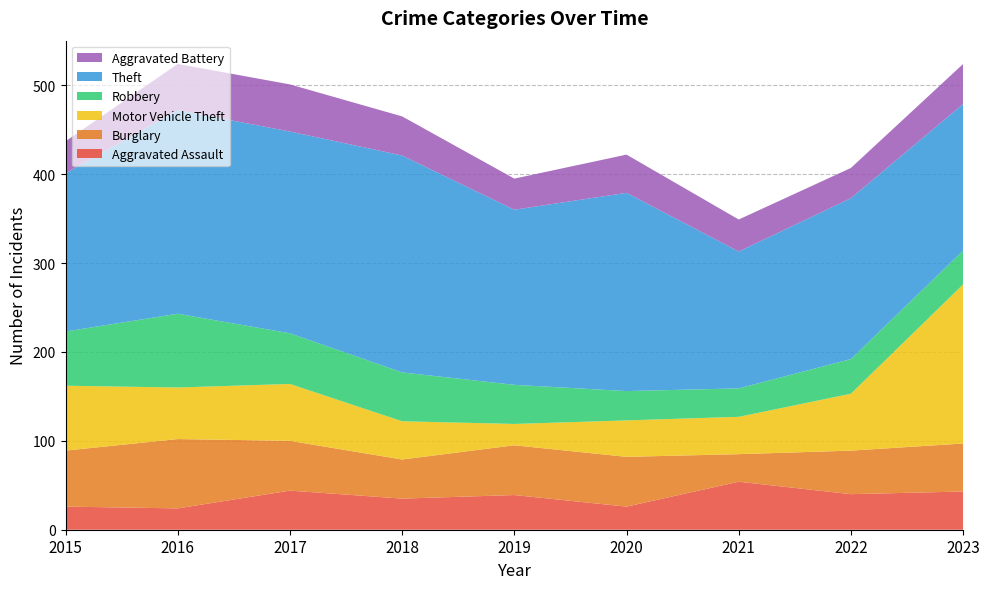

Reading left to right, what are all the values shown in this chart?

Aggravated Assault: 2015=26	2016=24	2017=44	2018=35	2019=39	2020=26	2021=54	2022=40	2023=43
Burglary: 2015=63	2016=78	2017=56	2018=44	2019=56	2020=56	2021=31	2022=49	2023=54
Motor Vehicle Theft: 2015=73	2016=58	2017=64	2018=43	2019=24	2020=41	2021=42	2022=64	2023=179
Robbery: 2015=61	2016=83	2017=57	2018=55	2019=44	2020=33	2021=32	2022=39	2023=38
Theft: 2015=178	2016=229	2017=227	2018=244	2019=197	2020=223	2021=154	2022=181	2023=165
Aggravated Battery: 2015=36	2016=52	2017=53	2018=44	2019=35	2020=43	2021=36	2022=34	2023=45